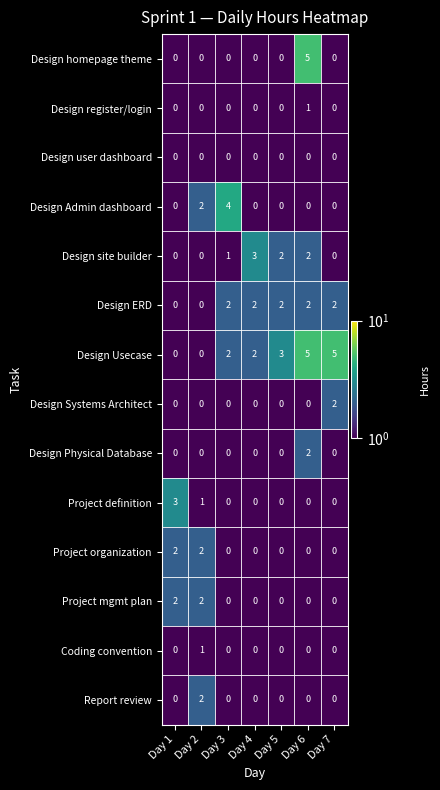

How many data points does each series have?

7